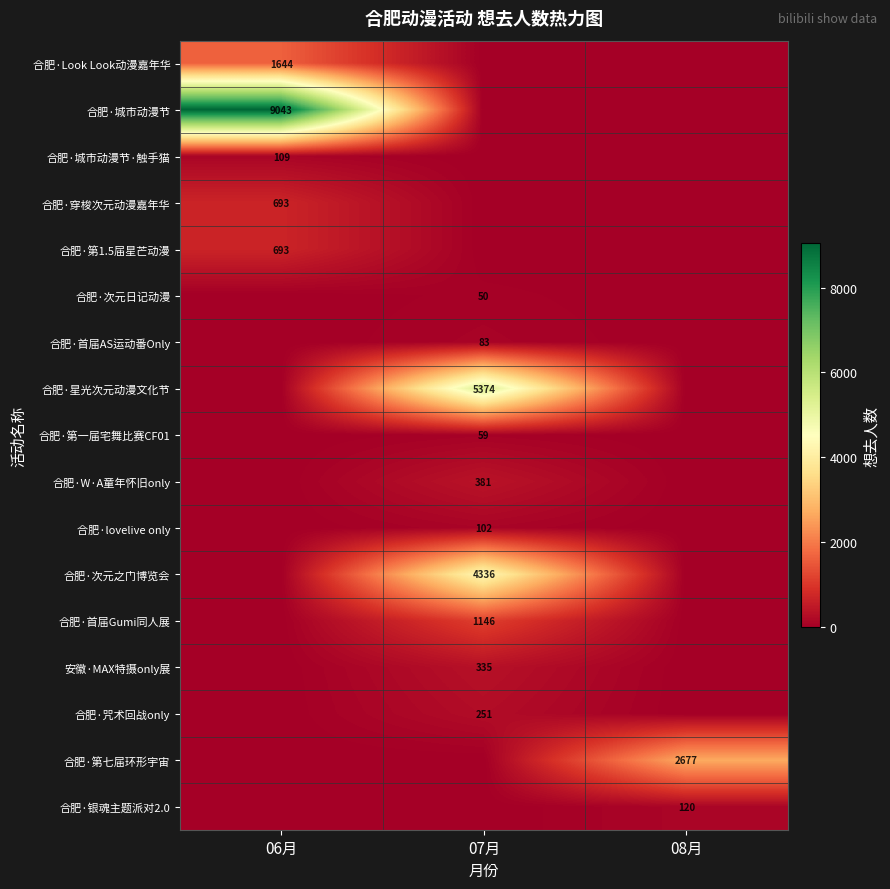

Which has a higher value, 08月 or 07月?

08月